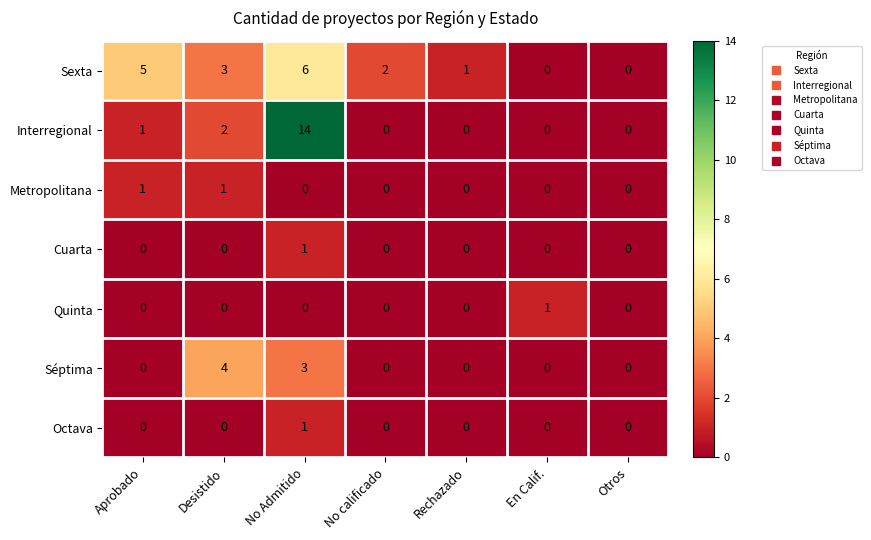

Which category has the highest value across all series?

No Admitido